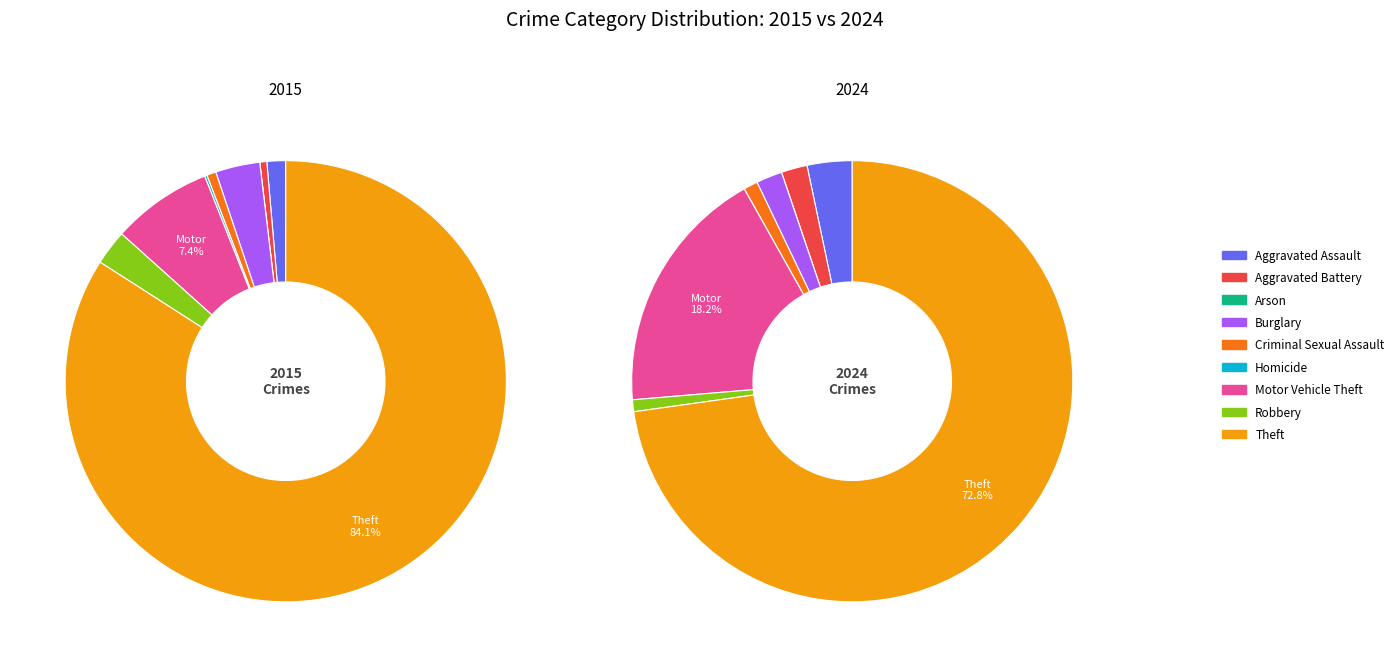

Rank the series by their maximum value, from highest to lowest.

values_2015, values_2024